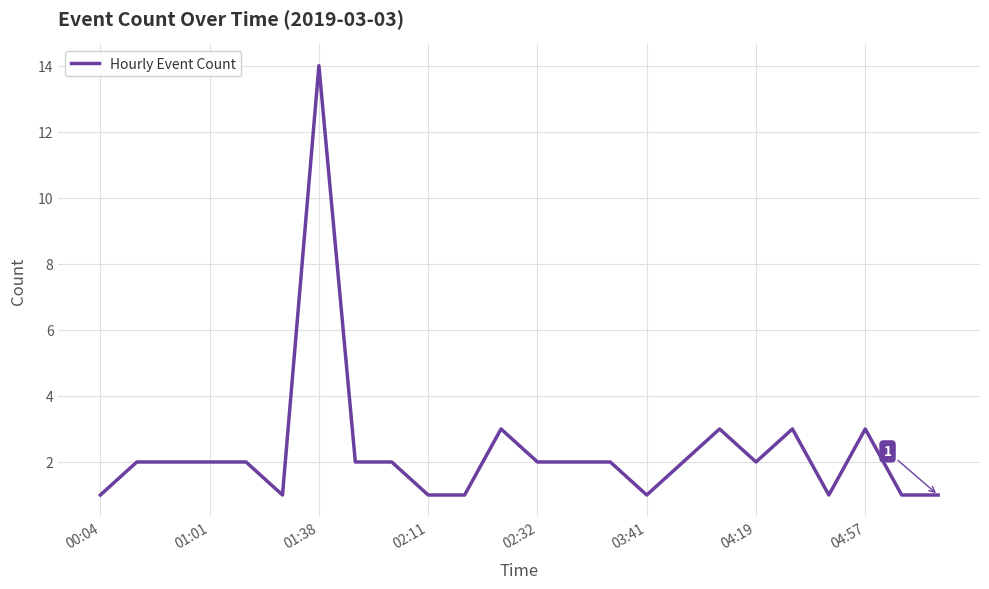

What is the difference between the maximum and minimum values?

13